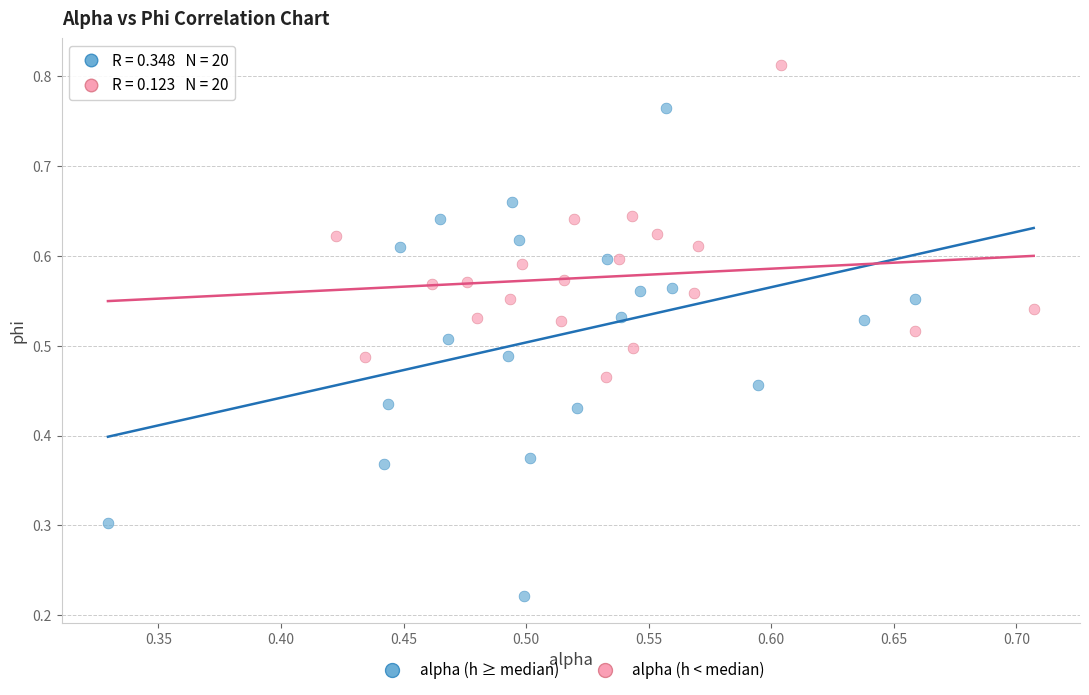

Which series reaches the maximum Y coordinate?

alpha (h < median)